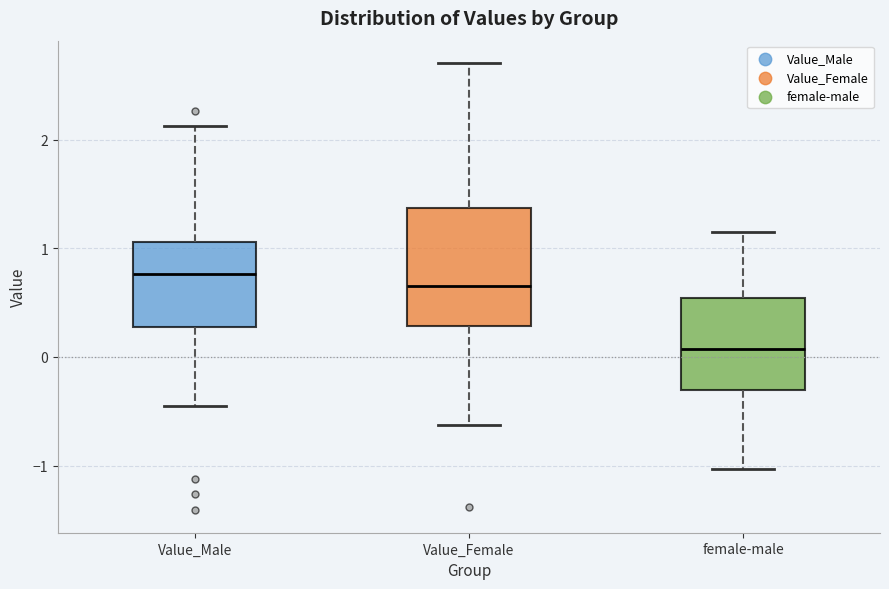

Reading left to right, transcribe this box plot: for each box, give where its median line is, the range the box spans, and where its two whiskers end, as read against the y-axis. The values are not printed on the chart, so give them approximately, as read against the axis.

Value_Male: median 0.8, box 0.3 to 1.1, whiskers -0.5 to 2.1
Value_Female: median 0.7, box 0.3 to 1.4, whiskers -0.6 to 2.7
female-male: median 0.1, box -0.3 to 0.5, whiskers -1.0 to 1.2